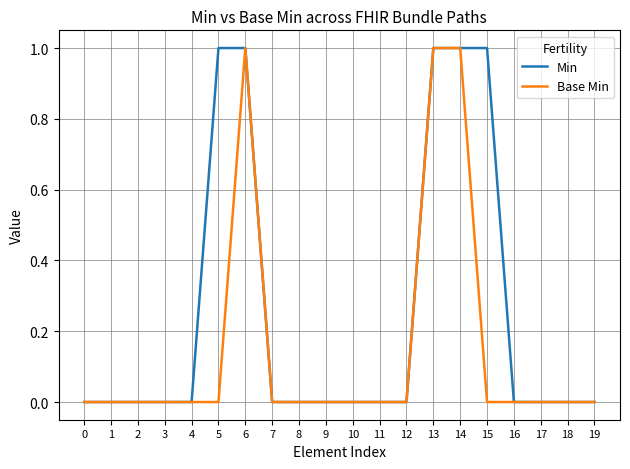

What is the sum of the Base Min values at 6 and 1?

1